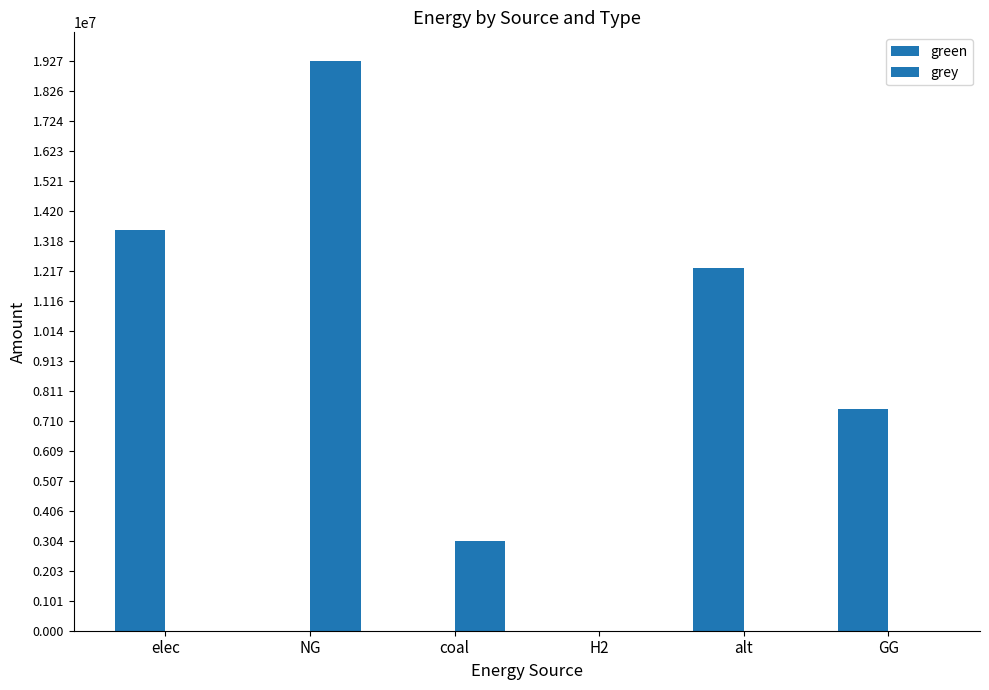

How many groups of bars are there?

6